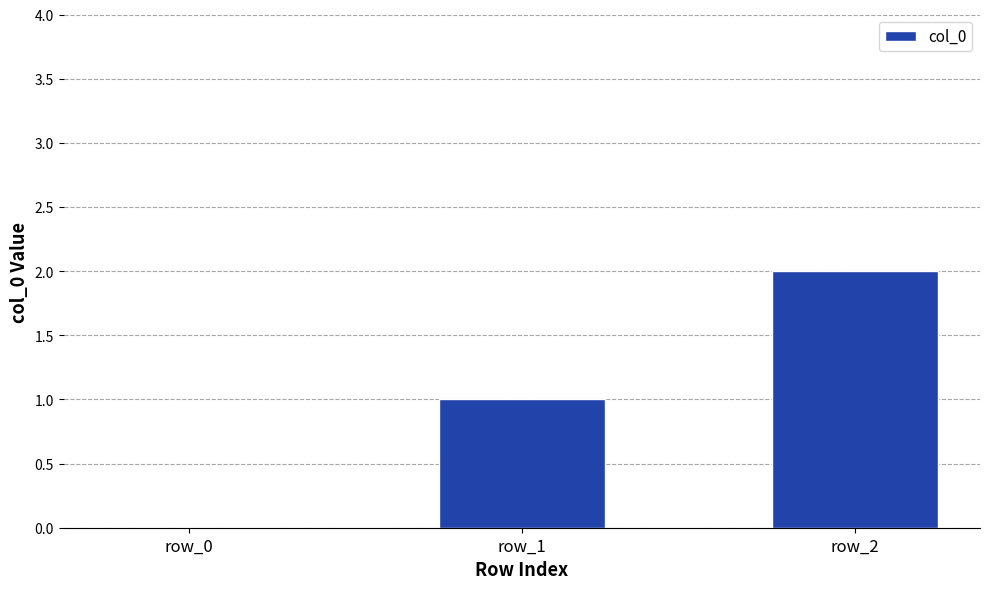

What is the difference between the values at row_2 and row_0?

2